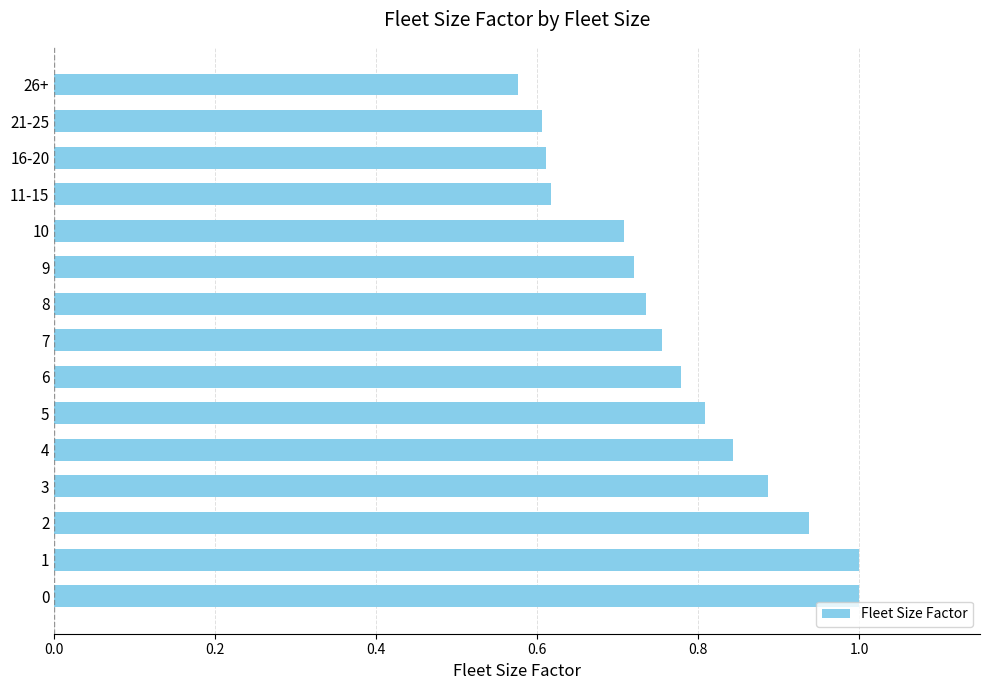

True or false: the data shows 0.7 at 10.

True